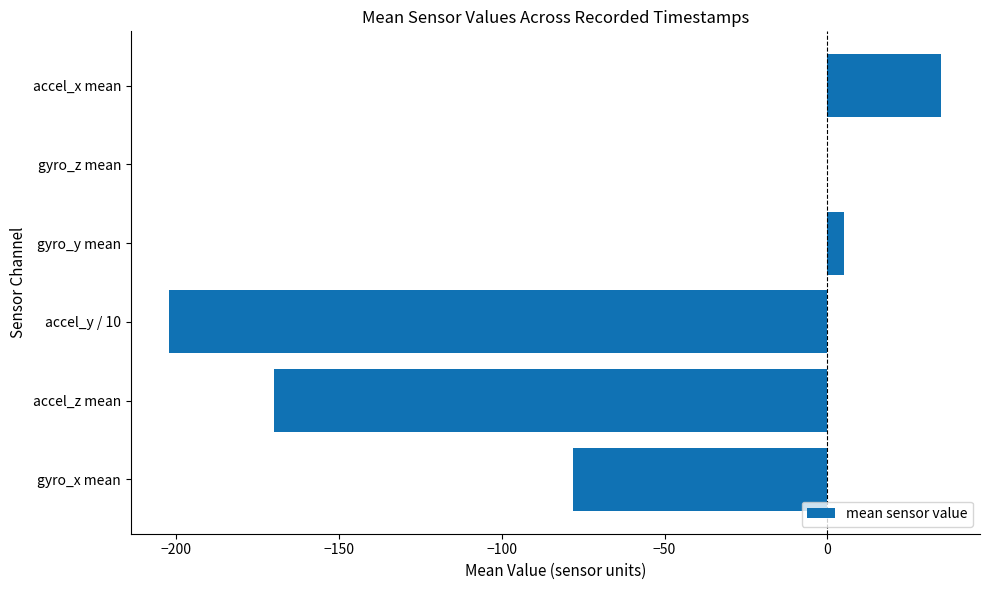

What is the sum of all values?

-410